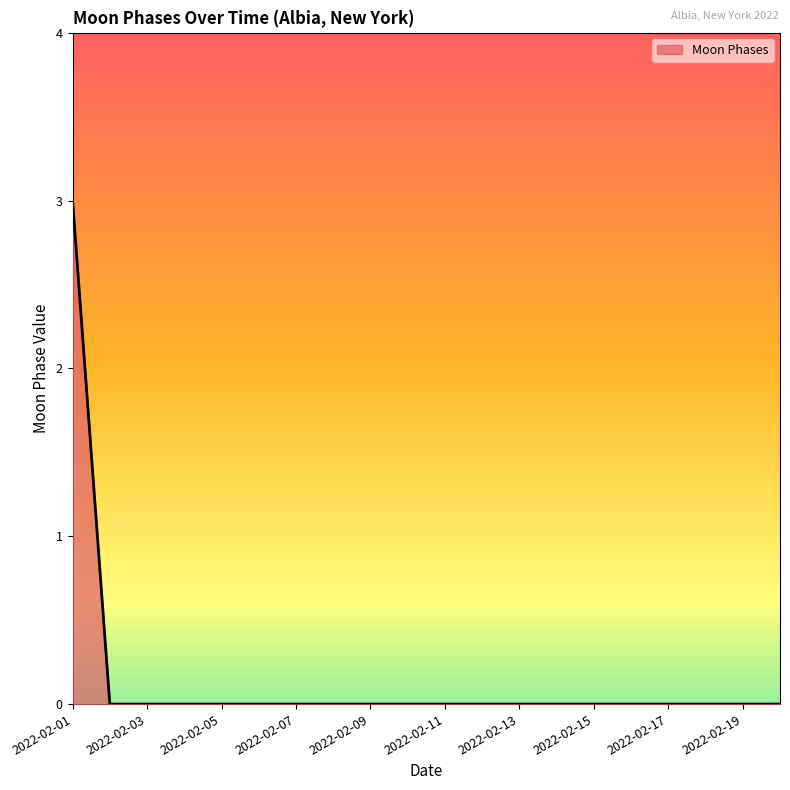

What is the difference between the maximum and minimum values?

3